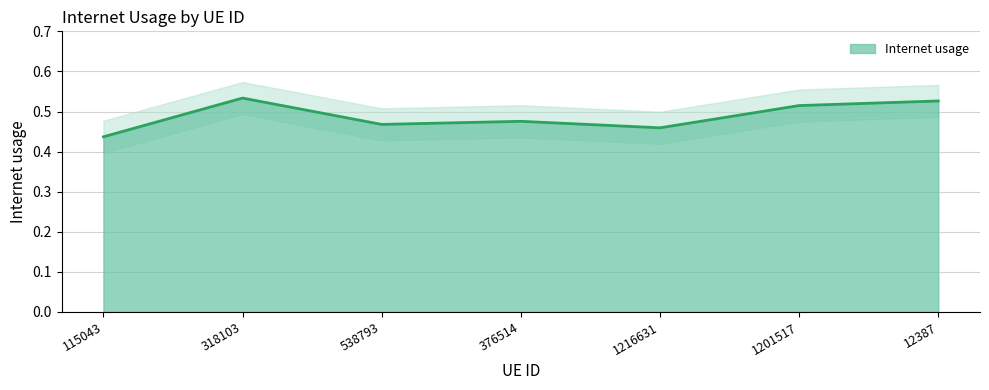

What is the average value?

0.5